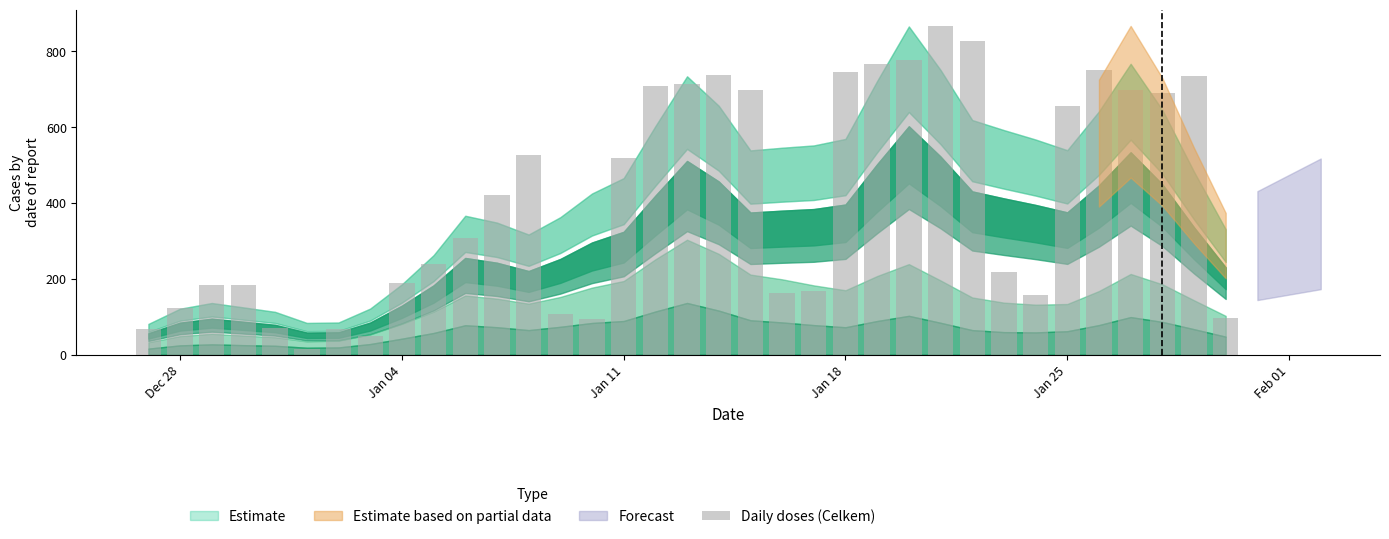

What is the greatest value displayed?

866.0